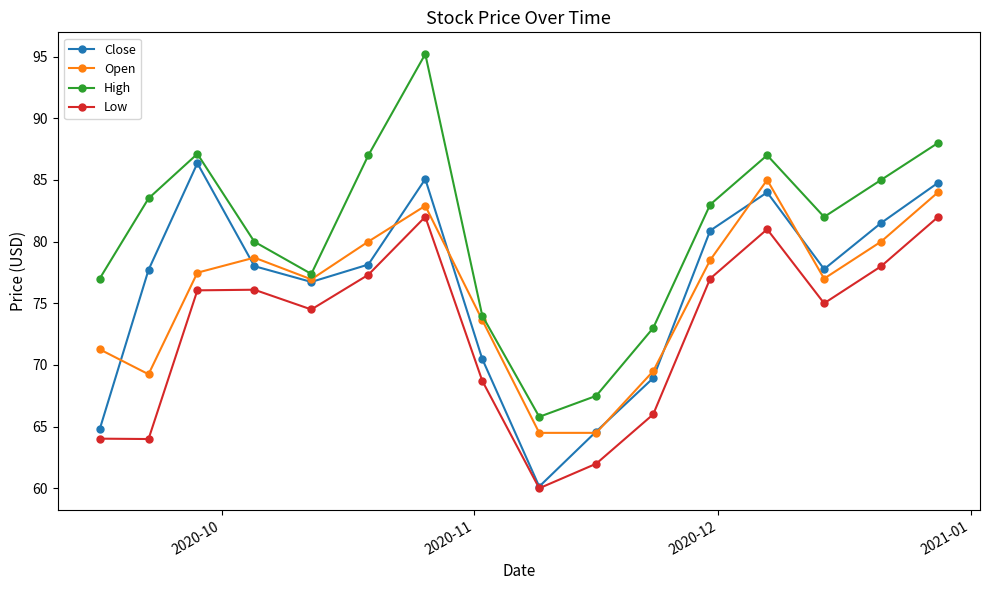

What is the maximum value for Low?

82.0